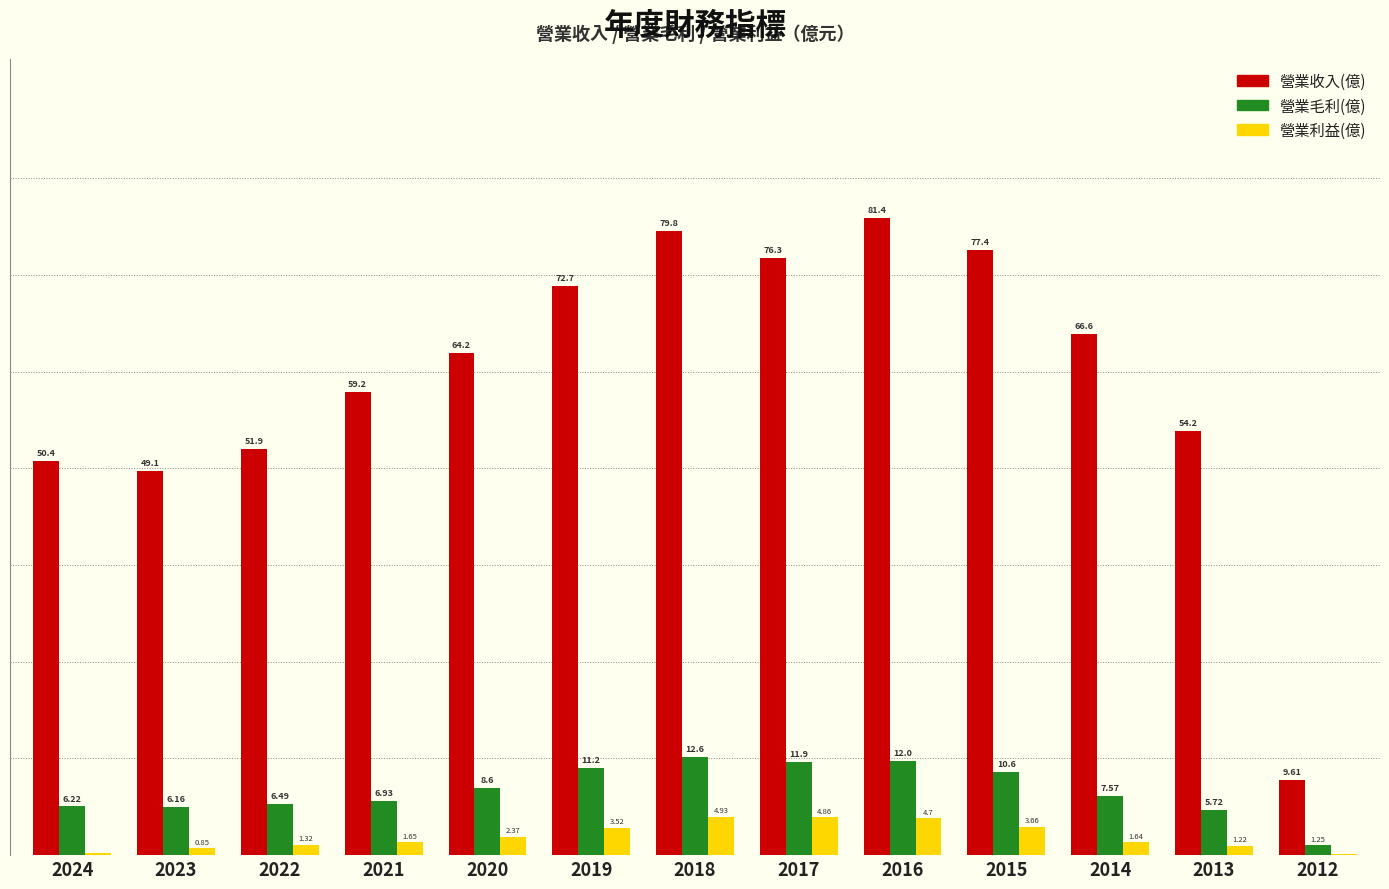

Which series changed the most between 2020 and 2014?

營業收入(億)